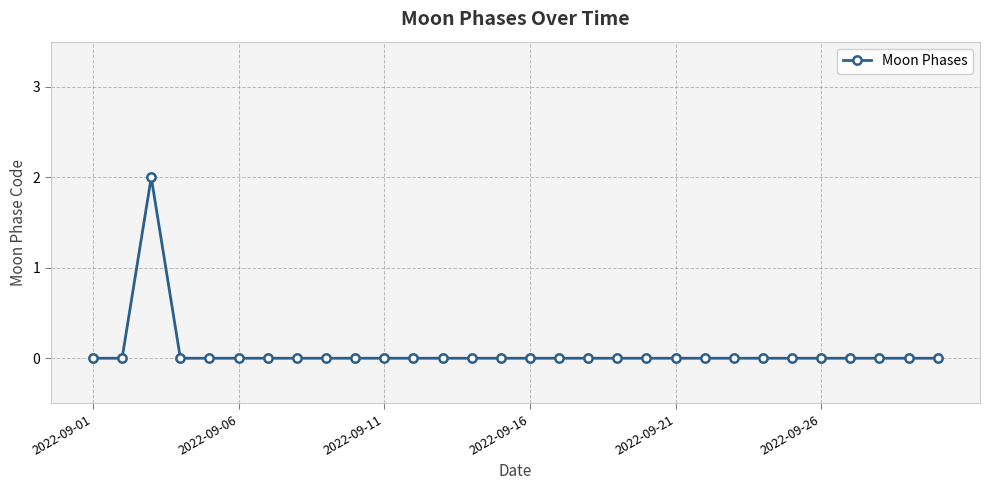

What is the maximum value shown in the chart?

2